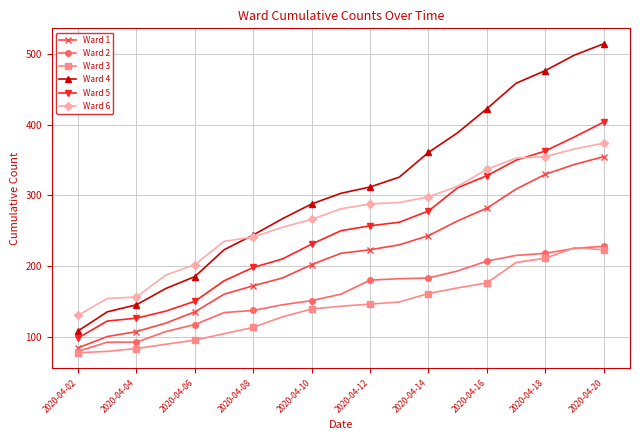

Which series has the largest total across all categories?

Ward 4